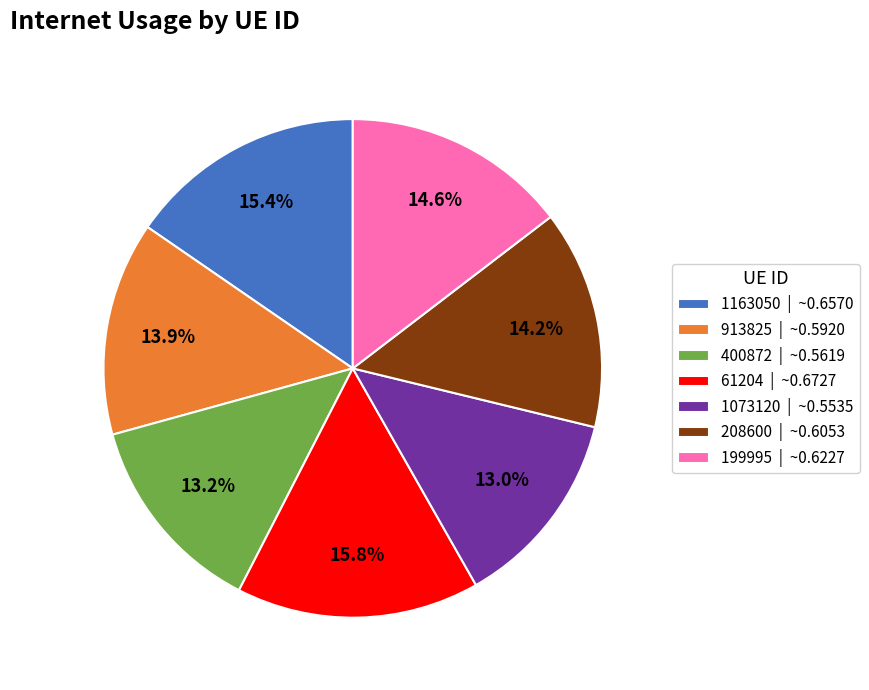

Count the number of slices in the pie.

7